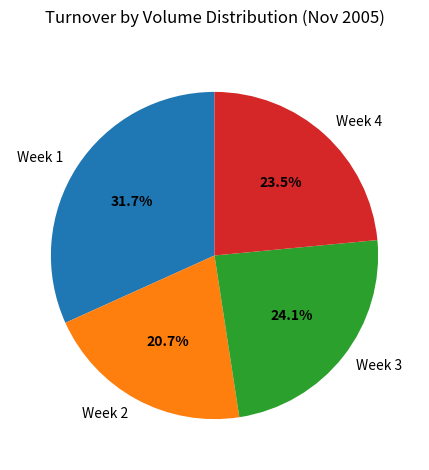

Is there any slice that represents more than half of the pie?

No